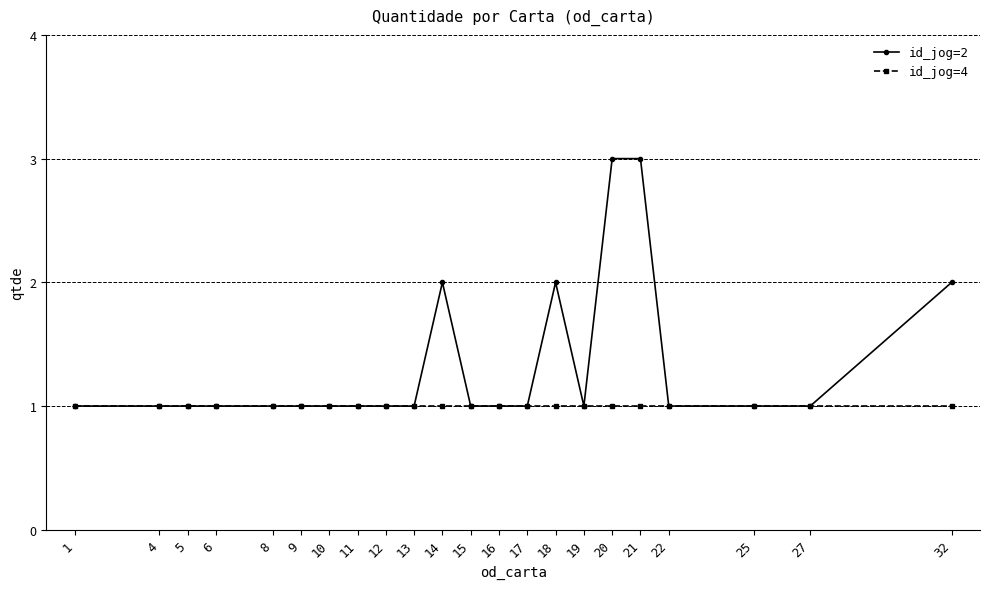

What is the greatest value displayed?

3